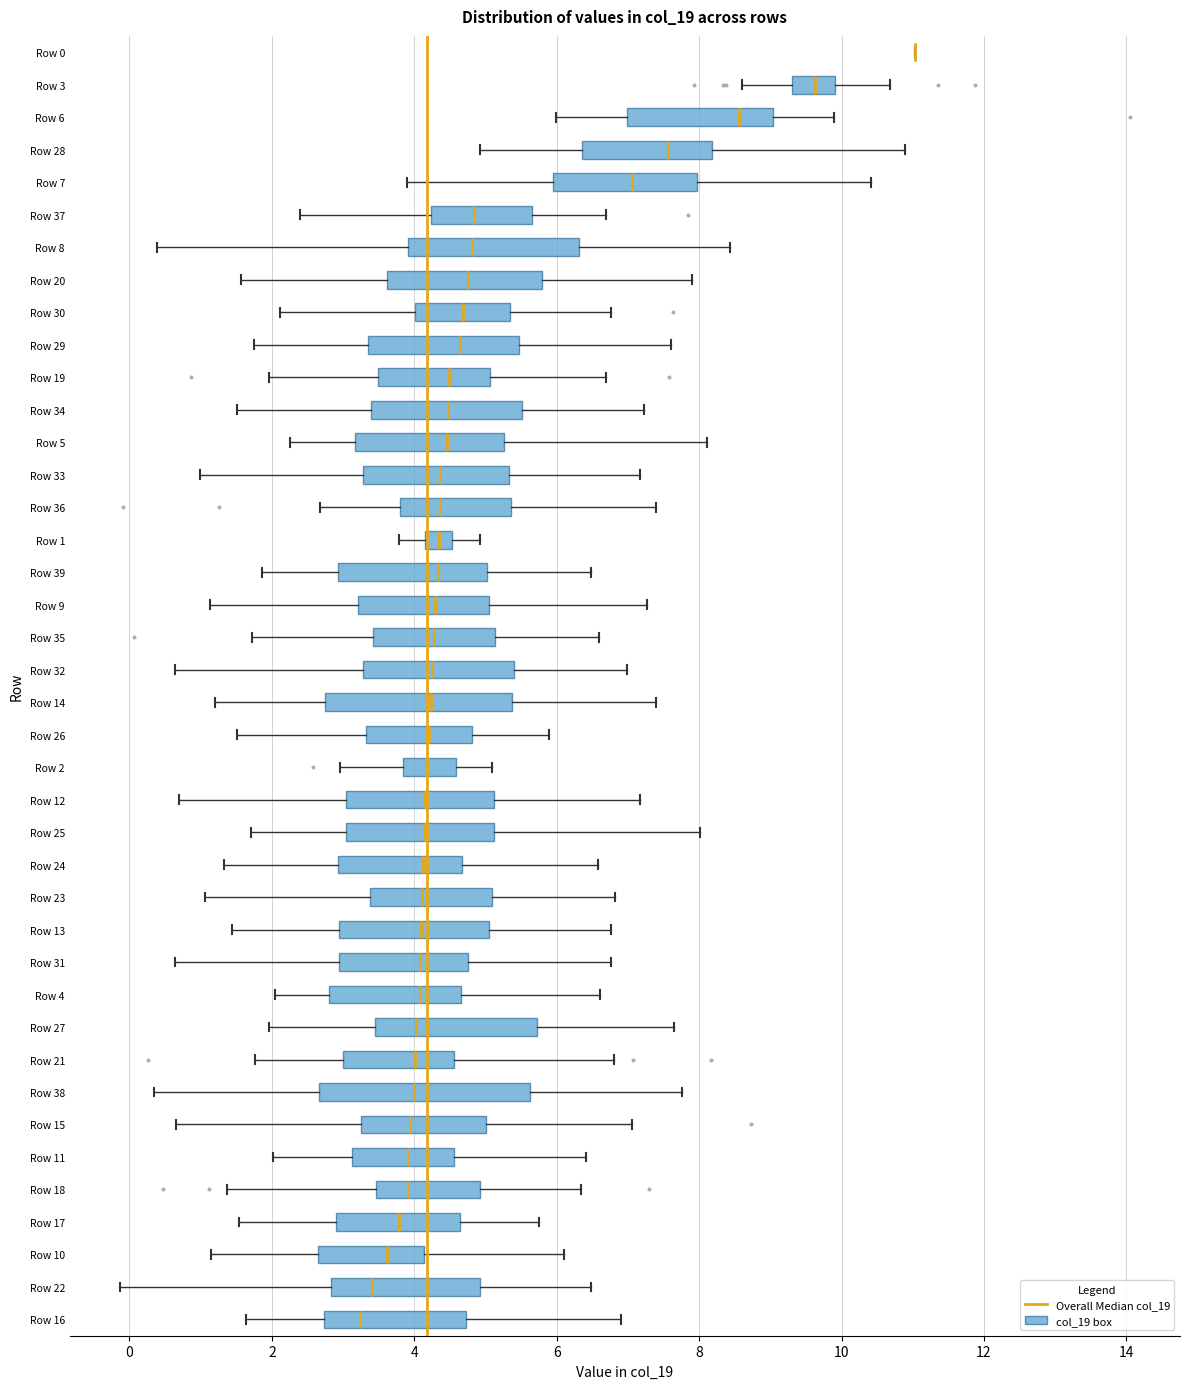

Reading bottom to top, read every box against the x-axis: the position of its median line, the range the box covers, and the ends of its whiskers. The values are not printed on the chart, so give them approximately, as read against the axis.

Row 16: median 3.2, box 2.8 to 4.8, whiskers 1.6 to 7.0
Row 22: median 3.4, box 2.8 to 5.0, whiskers -0.2 to 6.4
Row 10: median 3.6, box 2.6 to 4.2, whiskers 1.2 to 6.2
Row 17: median 3.8, box 3.0 to 4.6, whiskers 1.6 to 5.8
Row 18: median 4.0, box 3.4 to 5.0, whiskers 1.4 to 6.4
Row 11: median 4.0, box 3.2 to 4.6, whiskers 2.0 to 6.4
Row 15: median 4.0, box 3.2 to 5.0, whiskers 0.6 to 7.0
Row 38: median 4.0, box 2.6 to 5.6, whiskers 0.4 to 7.8
Row 21: median 4.0, box 3.0 to 4.6, whiskers 1.8 to 6.8
Row 27: median 4.0, box 3.4 to 5.8, whiskers 2.0 to 7.6
Row 4: median 4.0, box 2.8 to 4.6, whiskers 2.0 to 6.6
Row 31: median 4.0, box 3.0 to 4.8, whiskers 0.6 to 6.8
Row 13: median 4.0, box 3.0 to 5.0, whiskers 1.4 to 6.8
Row 23: median 4.2, box 3.4 to 5.0, whiskers 1.0 to 6.8
Row 24: median 4.2, box 3.0 to 4.6, whiskers 1.4 to 6.6
Row 25: median 4.2, box 3.0 to 5.2, whiskers 1.8 to 8.0
Row 12: median 4.2, box 3.0 to 5.2, whiskers 0.6 to 7.2
Row 2: median 4.2, box 3.8 to 4.6, whiskers 3.0 to 5.0
Row 26: median 4.2, box 3.4 to 4.8, whiskers 1.6 to 5.8
Row 14: median 4.2, box 2.8 to 5.4, whiskers 1.2 to 7.4
Row 32: median 4.2, box 3.2 to 5.4, whiskers 0.6 to 7.0
Row 35: median 4.2, box 3.4 to 5.2, whiskers 1.8 to 6.6
Row 9: median 4.2, box 3.2 to 5.0, whiskers 1.2 to 7.2
Row 39: median 4.4, box 3.0 to 5.0, whiskers 1.8 to 6.4
Row 1: median 4.4, box 4.2 to 4.6, whiskers 3.8 to 5.0
Row 36: median 4.4, box 3.8 to 5.4, whiskers 2.6 to 7.4
Row 33: median 4.4, box 3.2 to 5.4, whiskers 1.0 to 7.2
Row 5: median 4.4, box 3.2 to 5.2, whiskers 2.2 to 8.2
Row 34: median 4.4, box 3.4 to 5.6, whiskers 1.6 to 7.2
Row 19: median 4.4, box 3.4 to 5.0, whiskers 2.0 to 6.6
Row 29: median 4.6, box 3.4 to 5.4, whiskers 1.8 to 7.6
Row 30: median 4.6, box 4.0 to 5.4, whiskers 2.2 to 6.8
Row 20: median 4.8, box 3.6 to 5.8, whiskers 1.6 to 8.0
Row 8: median 4.8, box 4.0 to 6.4, whiskers 0.4 to 8.4
Row 37: median 4.8, box 4.2 to 5.6, whiskers 2.4 to 6.6
Row 7: median 7.0, box 6.0 to 8.0, whiskers 4.0 to 10.4
Row 28: median 7.6, box 6.4 to 8.2, whiskers 5.0 to 10.8
Row 6: median 8.6, box 7.0 to 9.0, whiskers 6.0 to 9.8
Row 3: median 9.6, box 9.4 to 10.0, whiskers 8.6 to 10.6
Row 0: box collapsed to a line at 11.0, whiskers 11.0 to 11.0